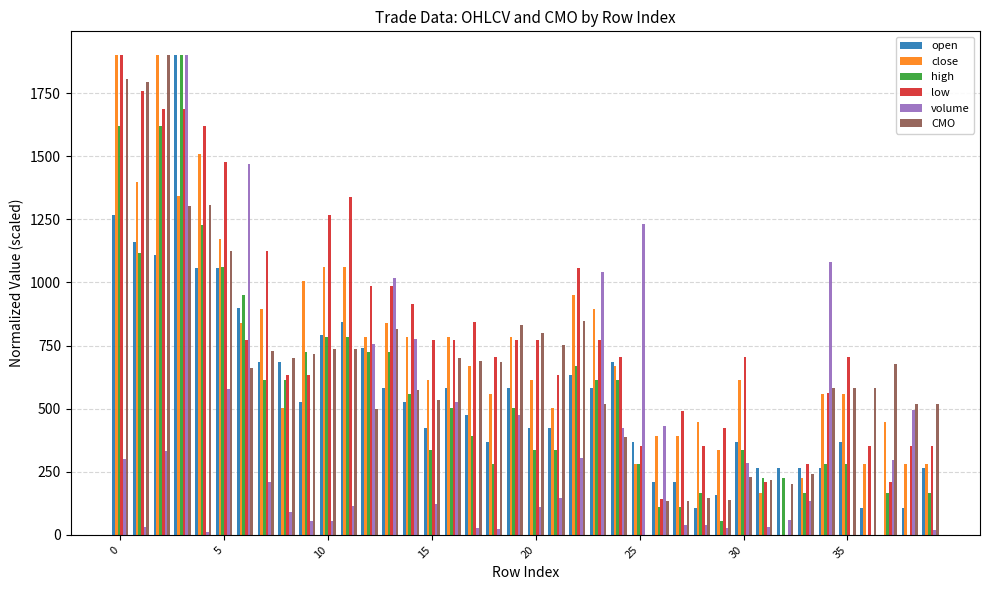

How many series are shown in this chart?

6